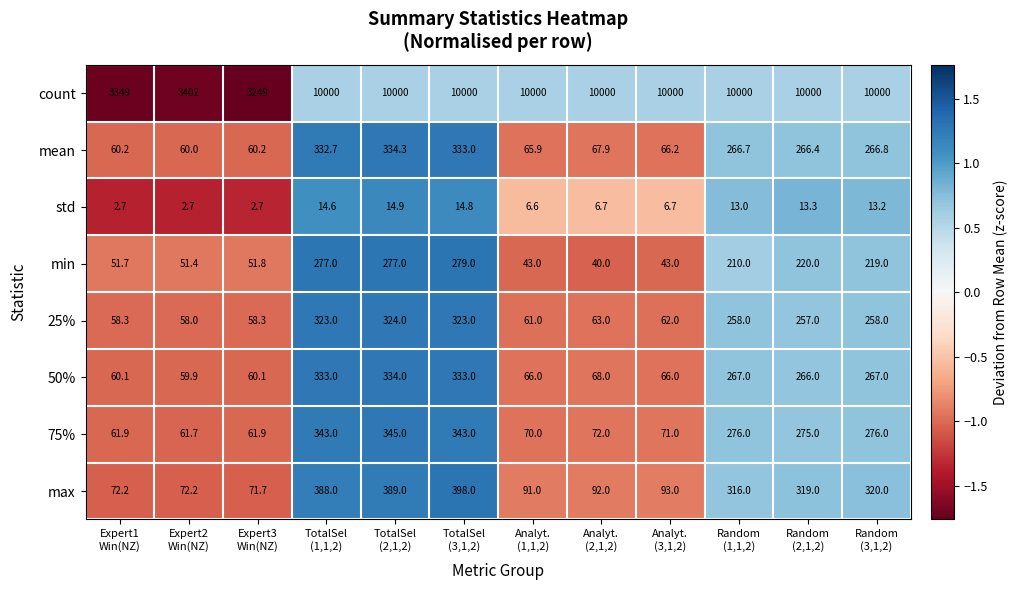

At how many categories does at least one series exceed 3221?

12